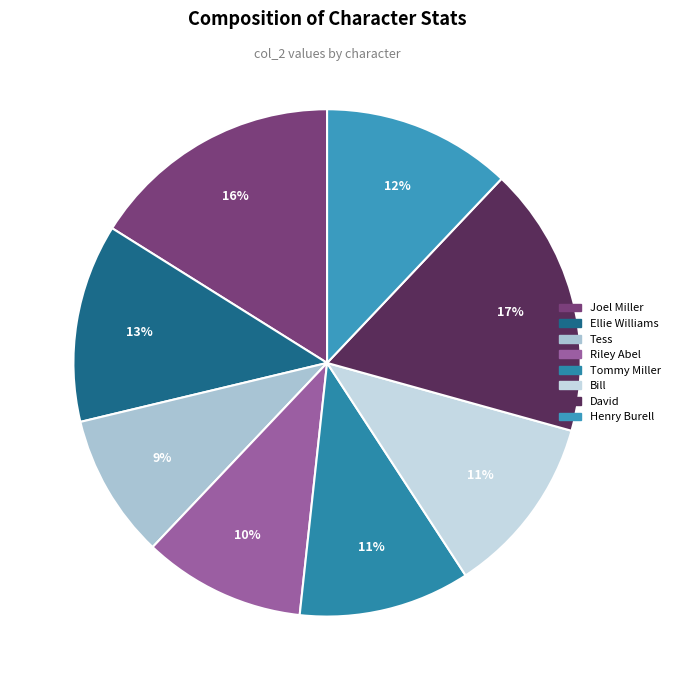

To the nearest percent, what portion does Riley Abel represent?

10%